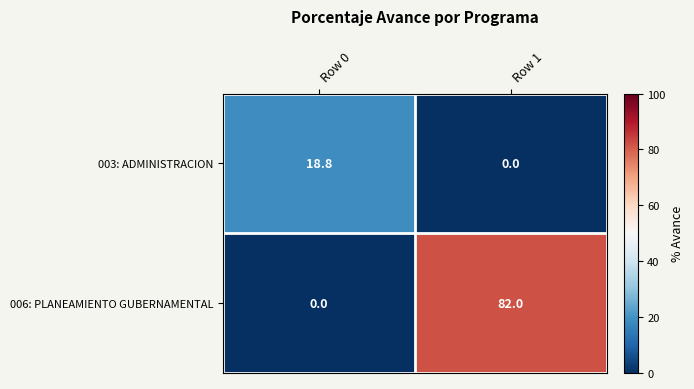

Which series has the largest total across all categories?

006: PLANEAMIENTO GUBERNAMENTAL